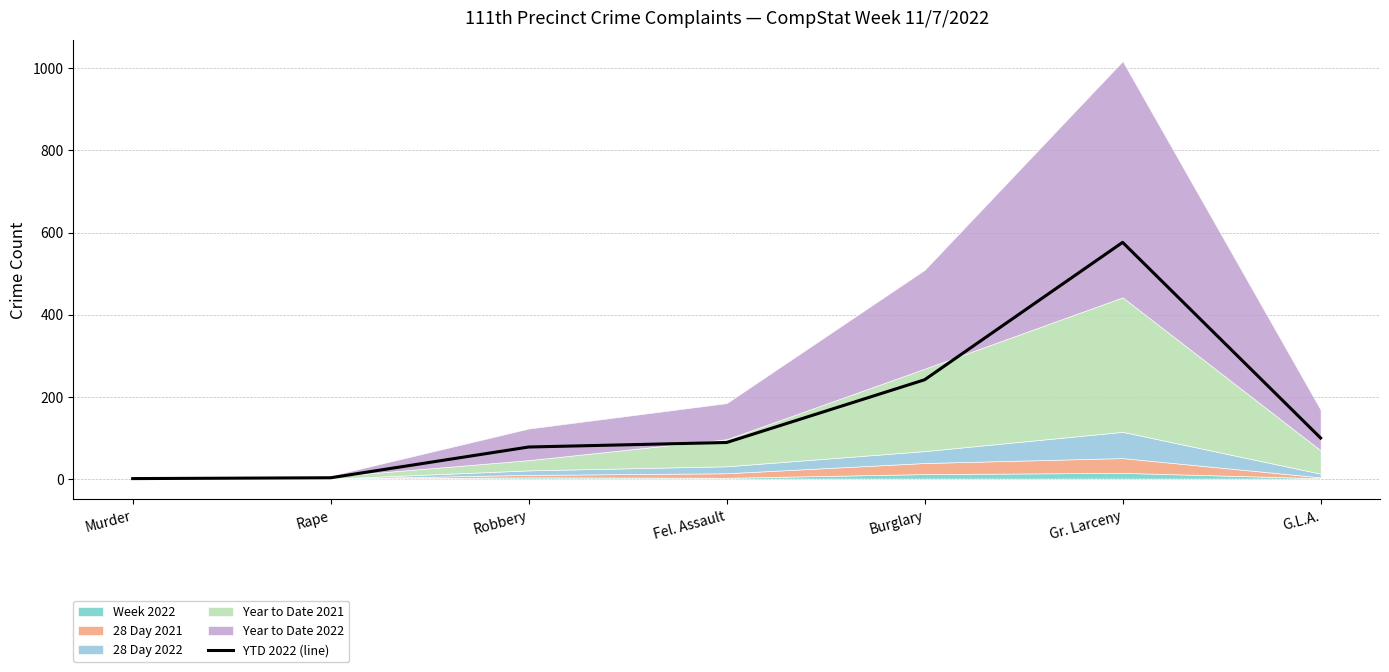

True or false: the data has more than 0 interior local peaks.

True